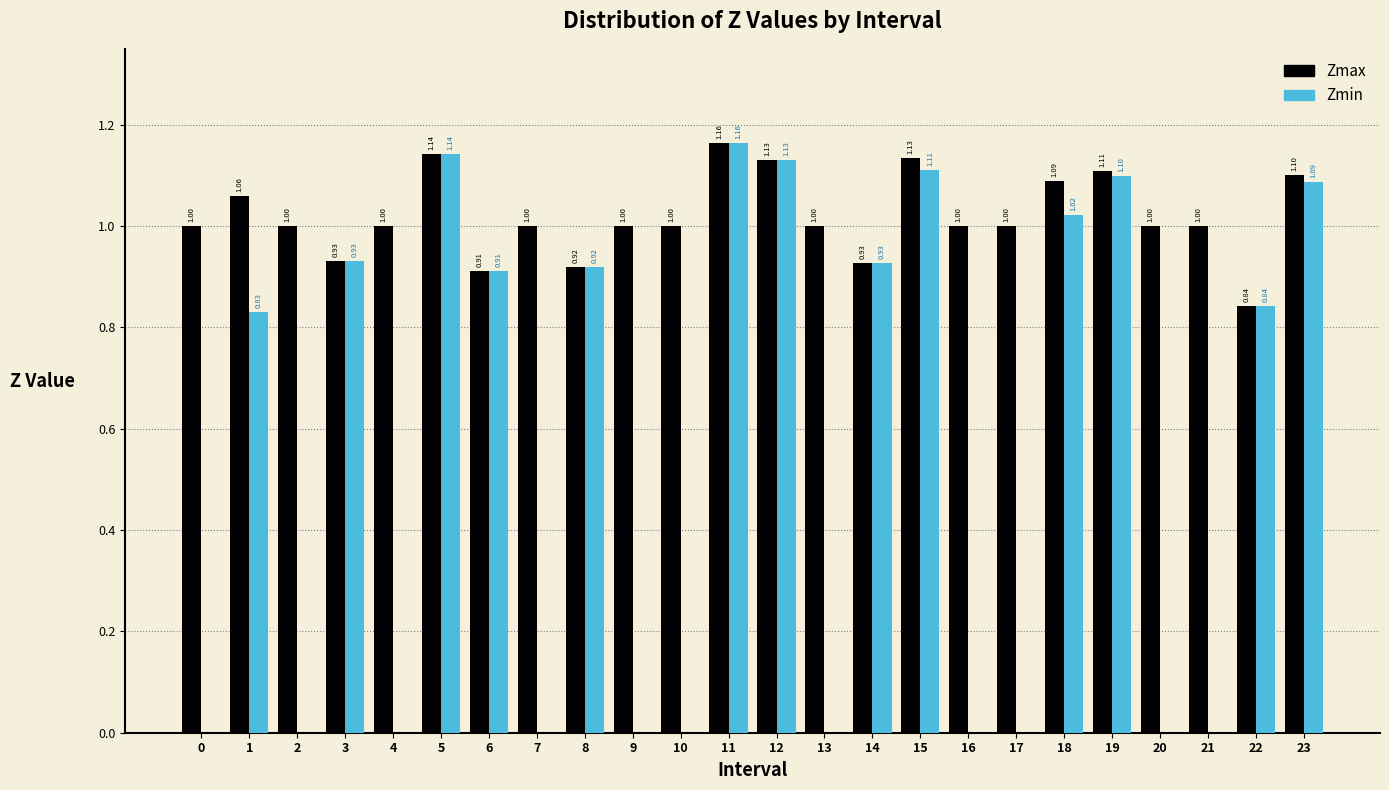

What is the sum of all Zmin values?

13.1